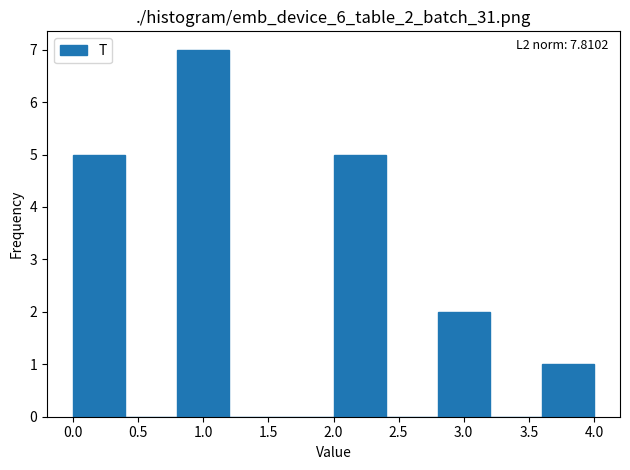

Over which range of the x-axis is the bar tallest?

0.8 to 1.2